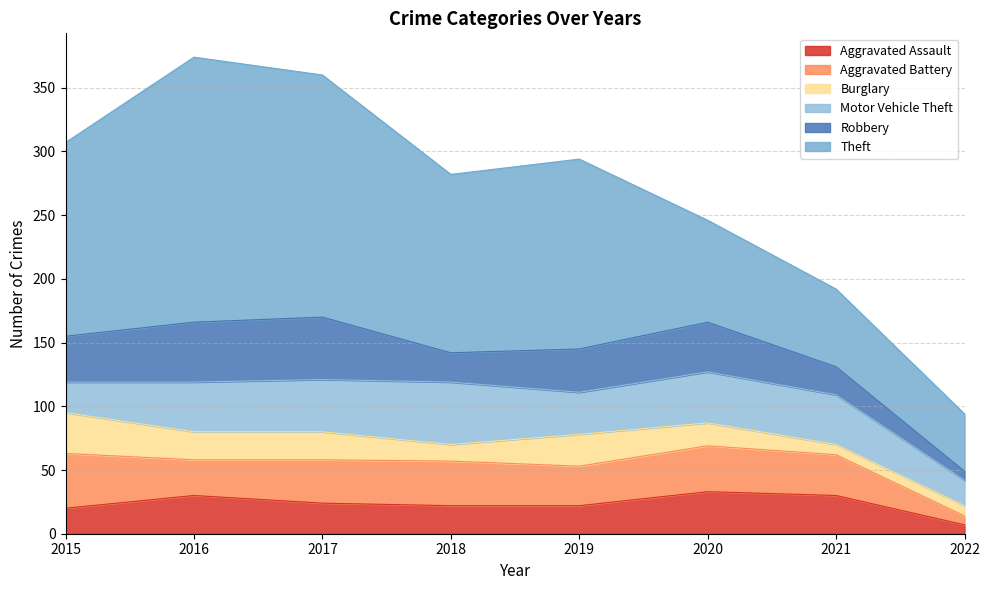

True or false: Aggravated Assault has more than 1 points higher than both neighbors.

True